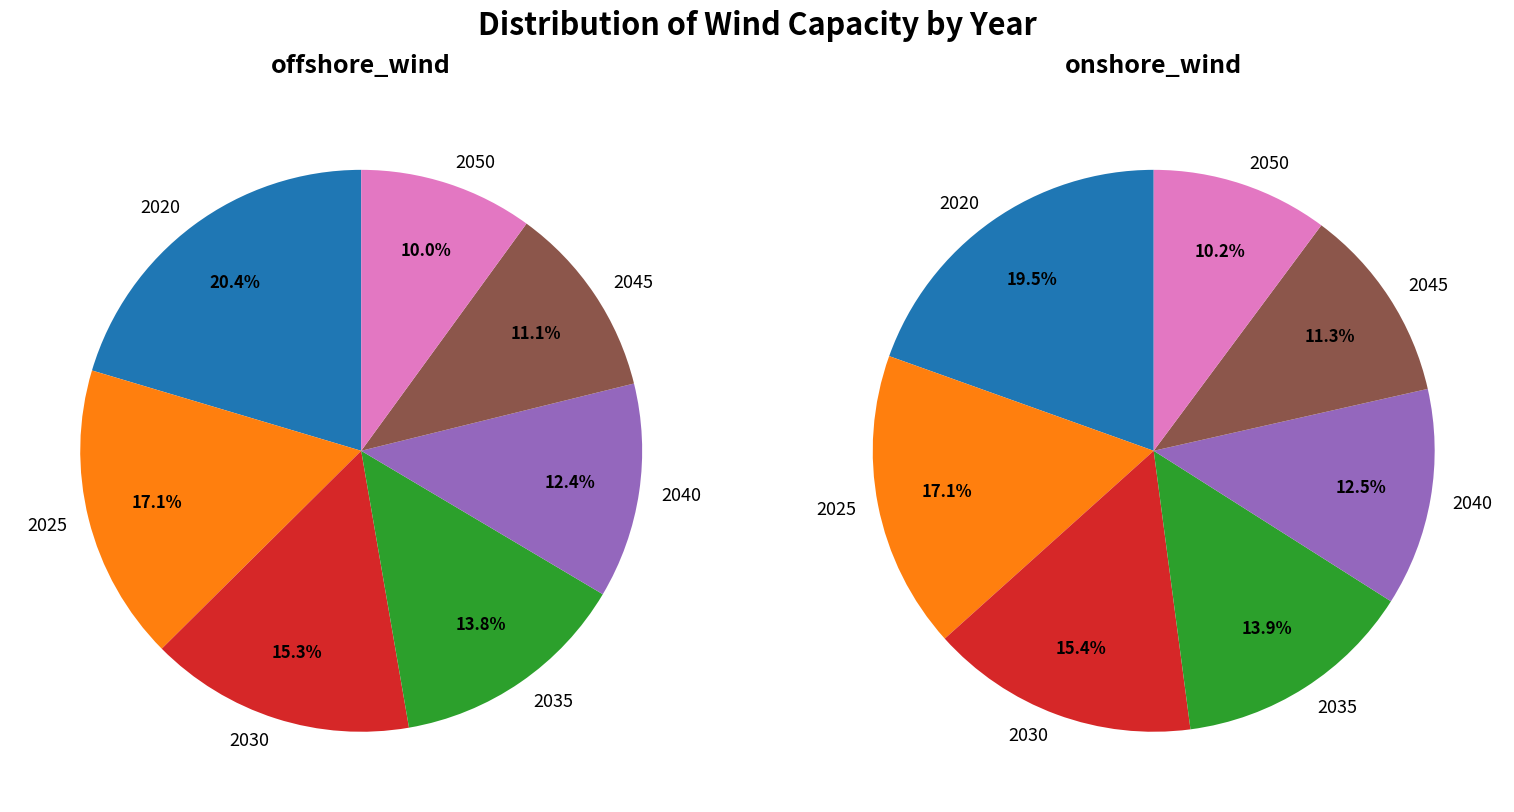

To the nearest percent, what is the combined percentage of 2 and 4?

28%